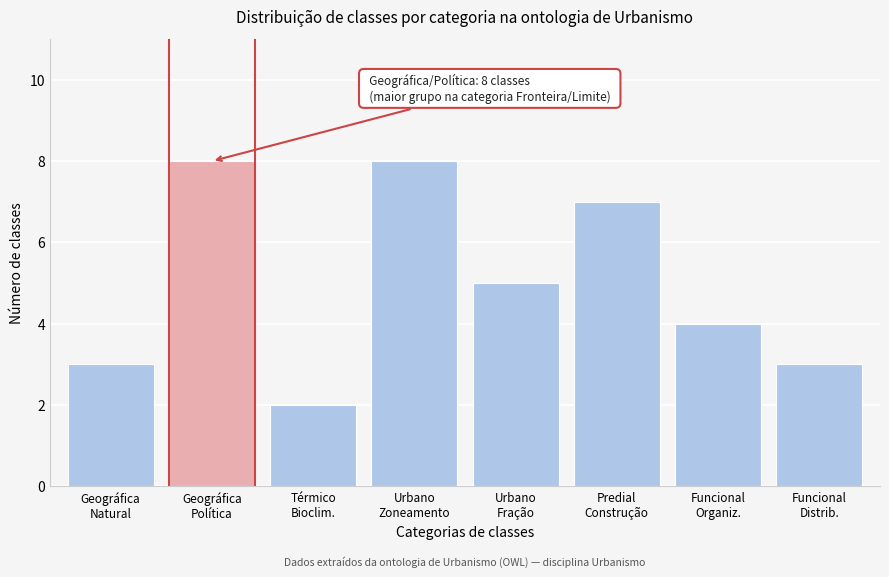

Reading left to right, transcribe all the data shown in this chart.

3	8	2	8	5	7	4	3